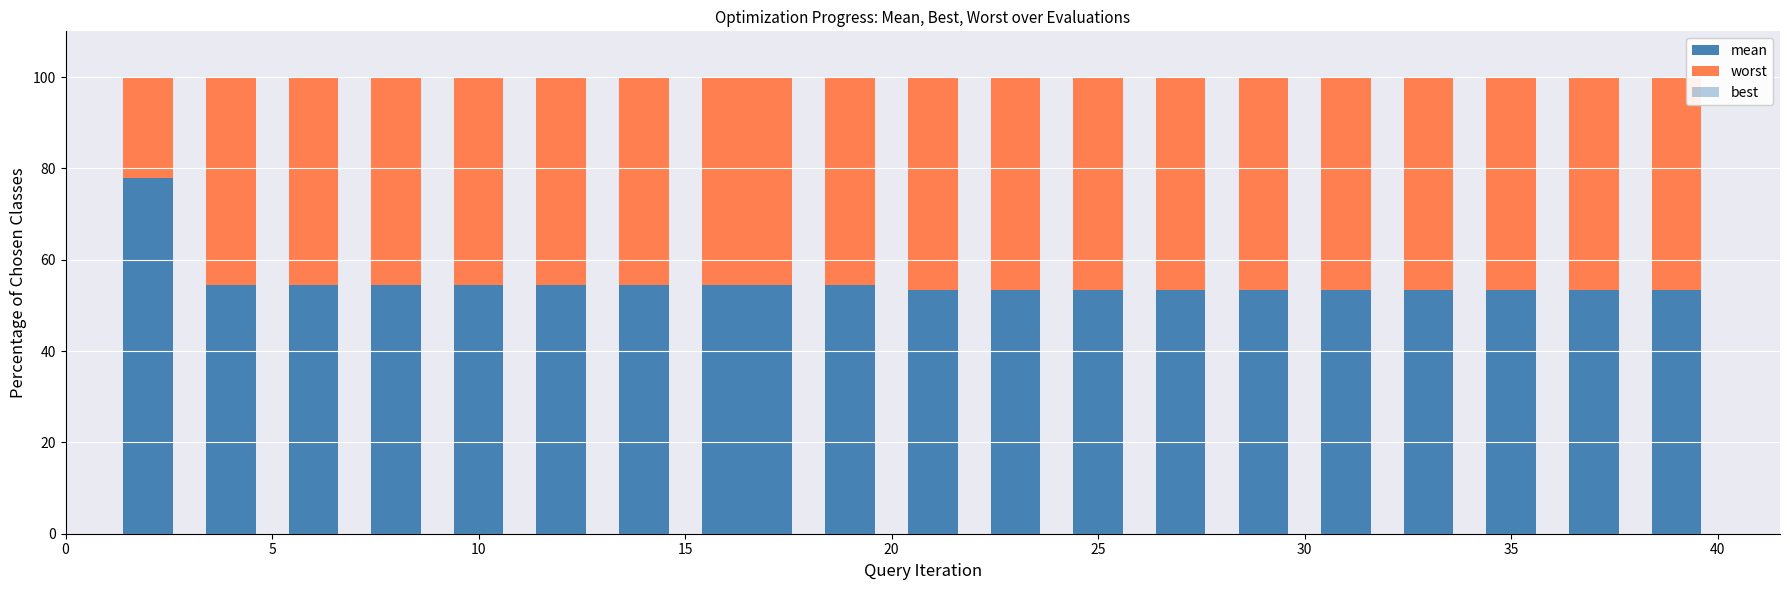

The best series shows 6.6 at 35. True or false?

True